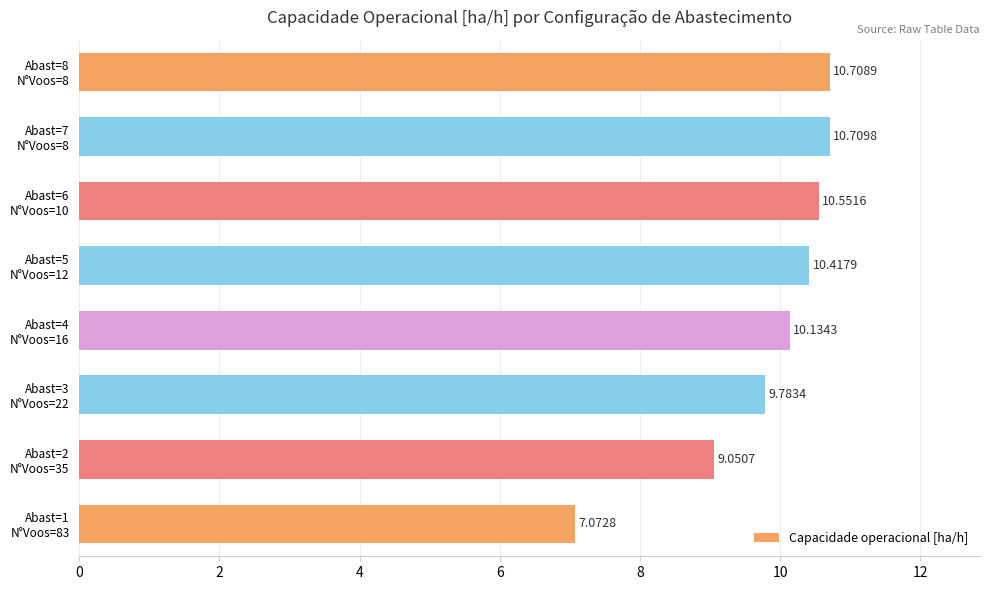

How many bars are there in total?

8